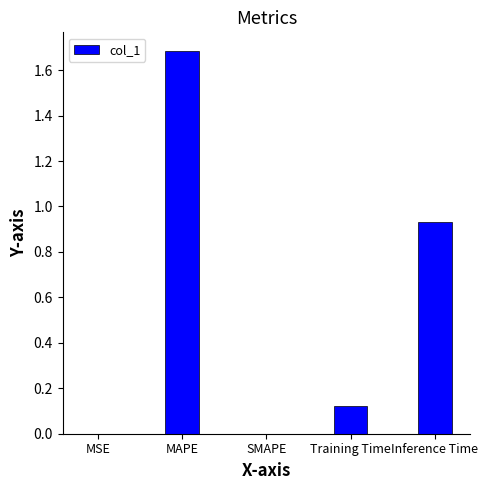

At which category does the chart reach its peak across all series?

MAPE